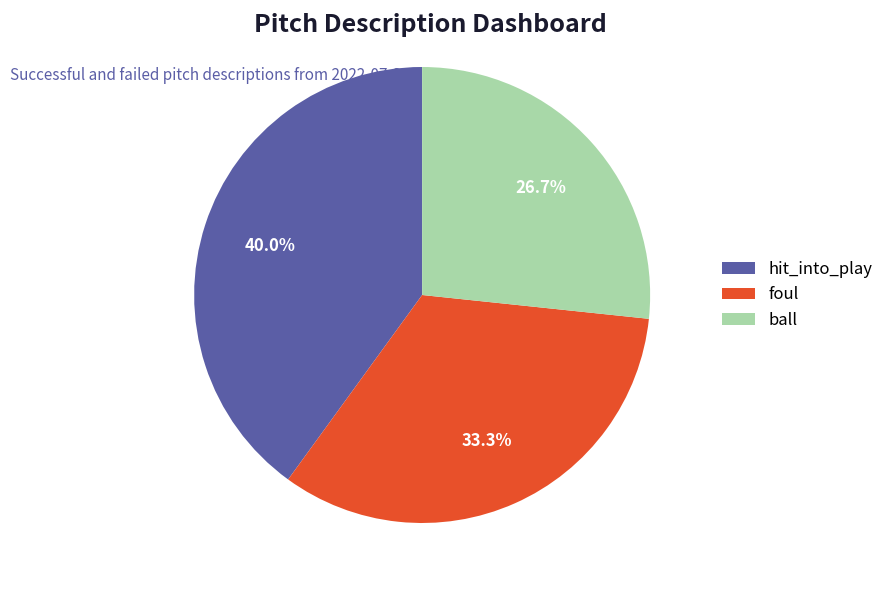

Does hit_into_play represent more than half of the total?

No